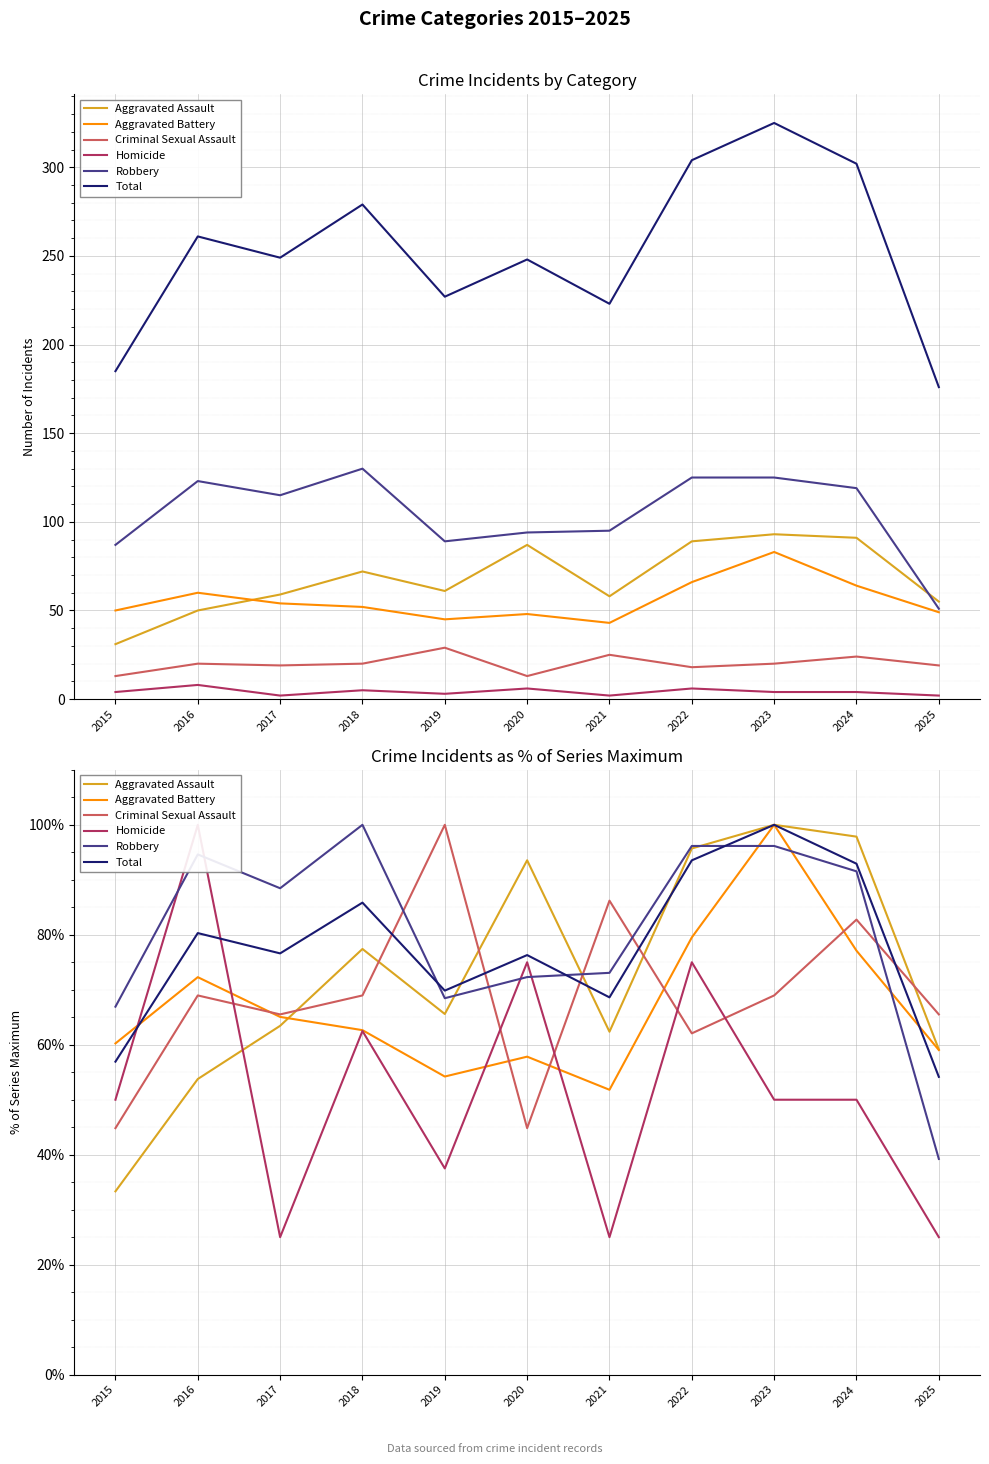

What is the average value of the Robbery series?

80.6